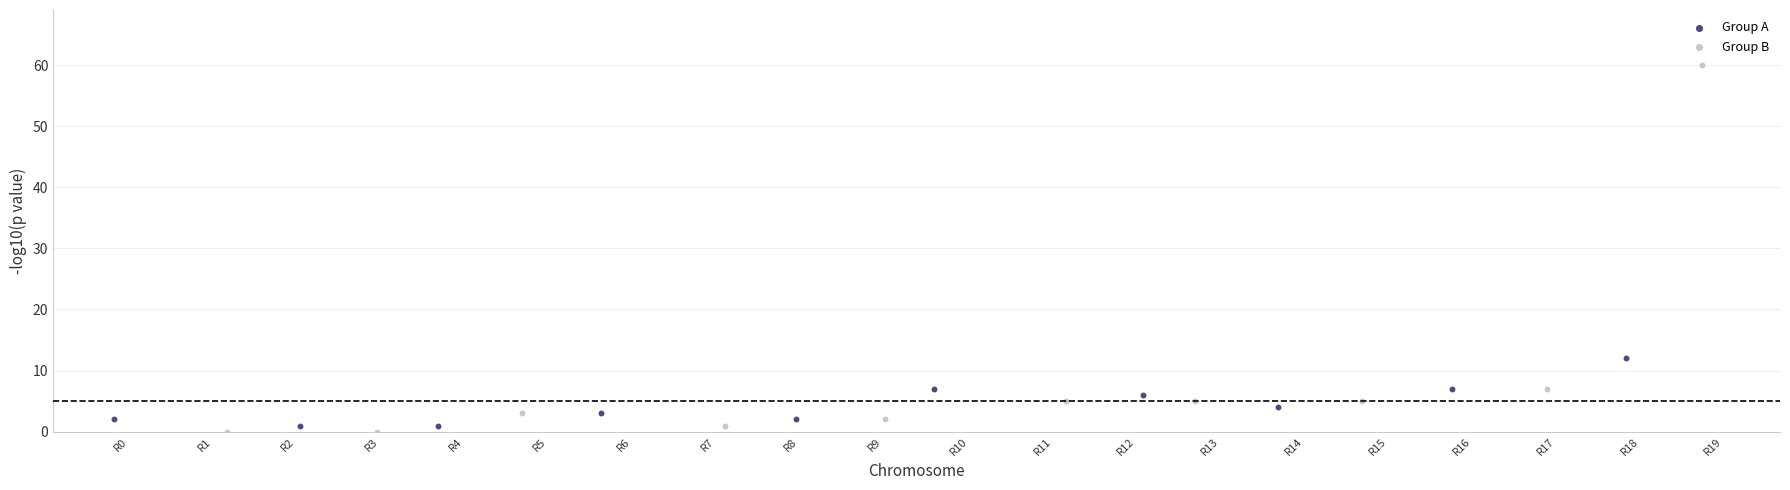

What are all the series names shown in the legend?

Group A, Group B